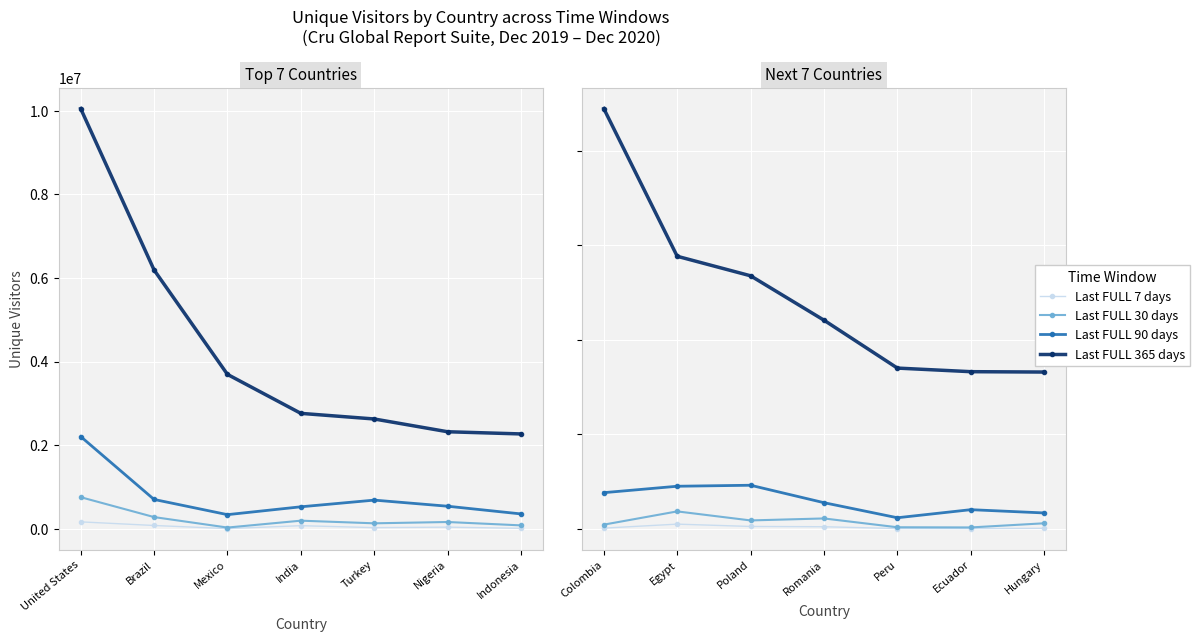

How many values in the Last FULL 30 days series exceed 29184?

3